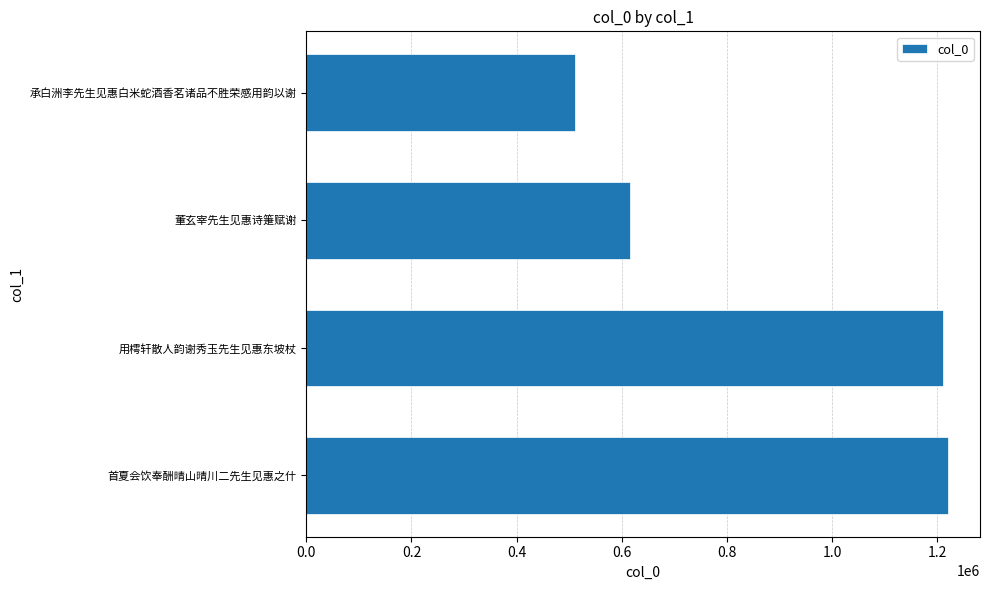

Does the chart contain any negative values?

No